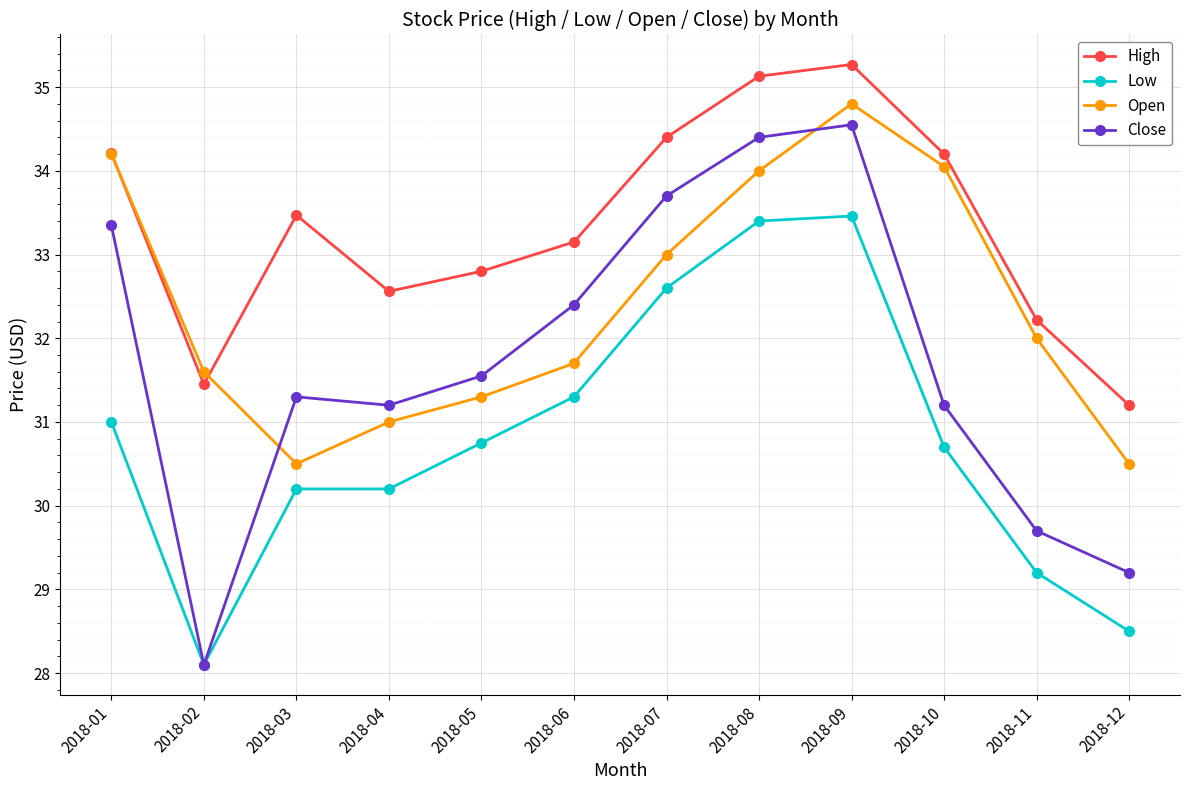

How many interior local valleys does the Close series have?

2